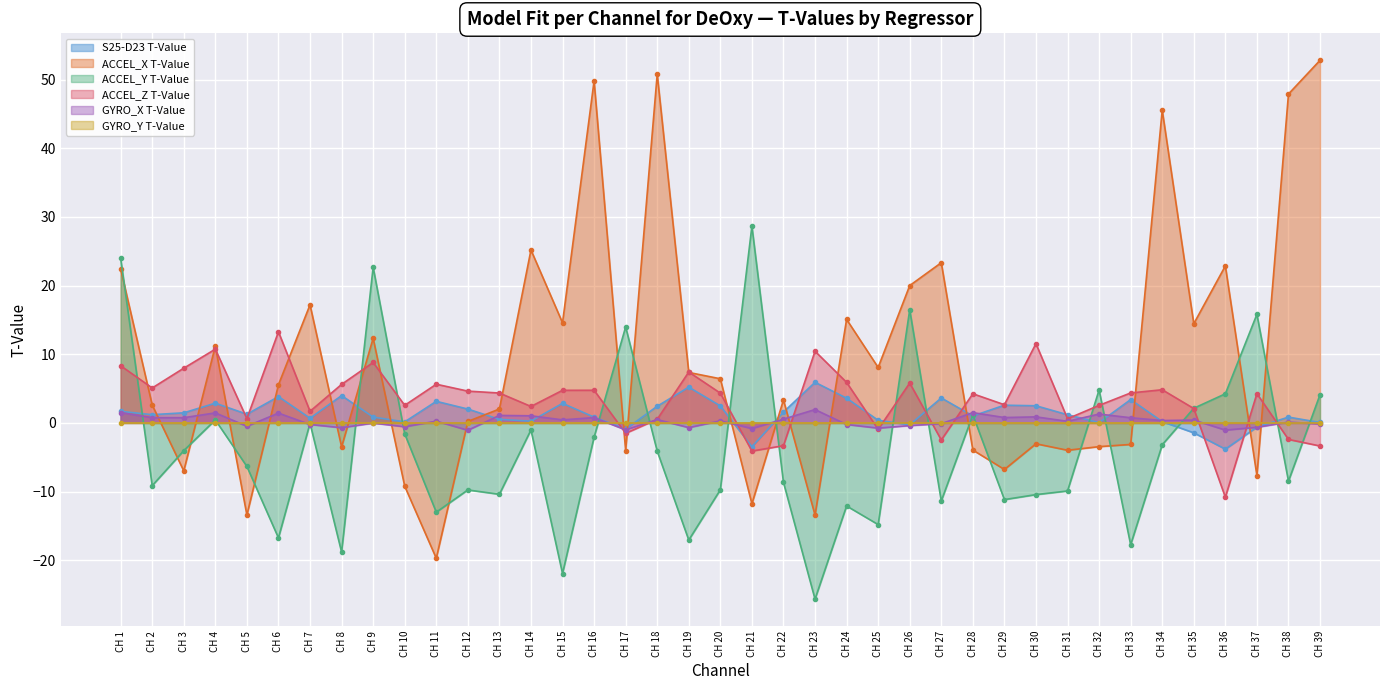

How many values in the ACCEL_Y T-Value series are below -6?

20